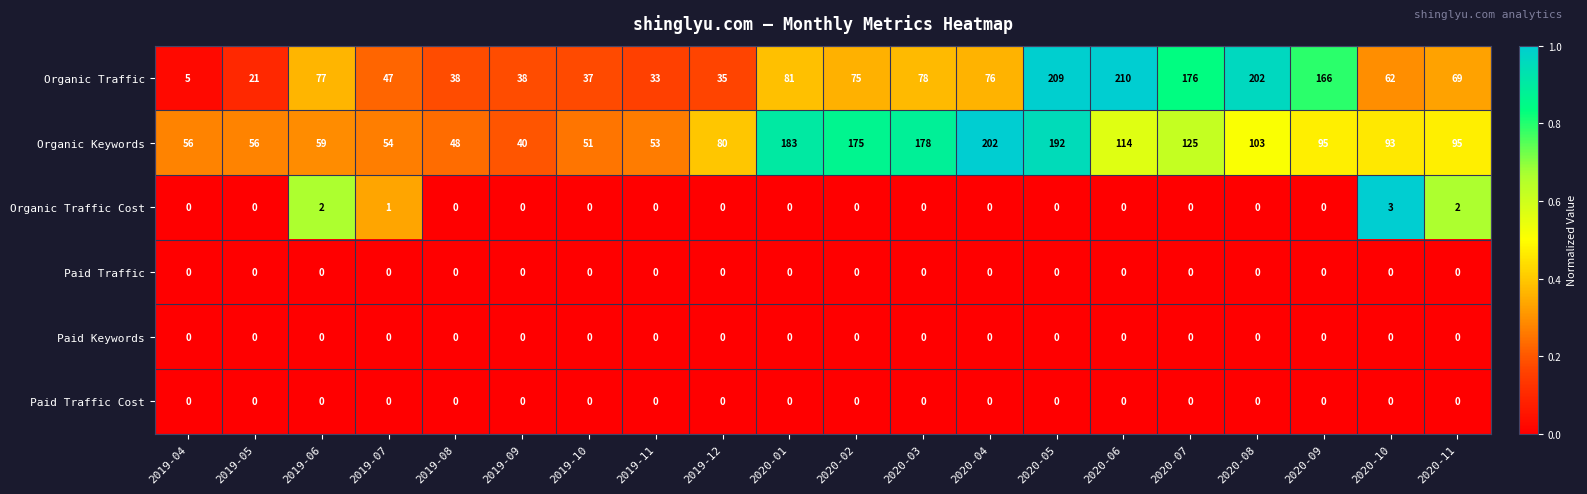

The Organic Keywords series shows 54 at 2020-09. True or false?

False